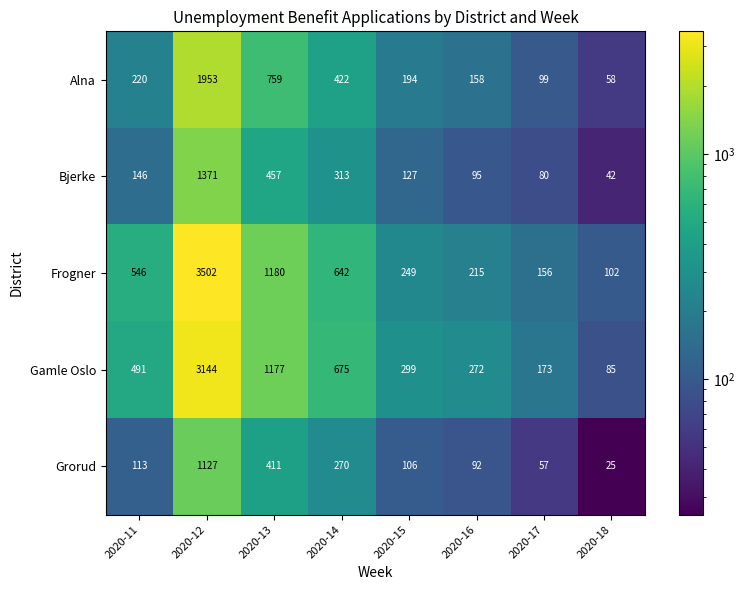

Which series has the largest total across all categories?

Frogner